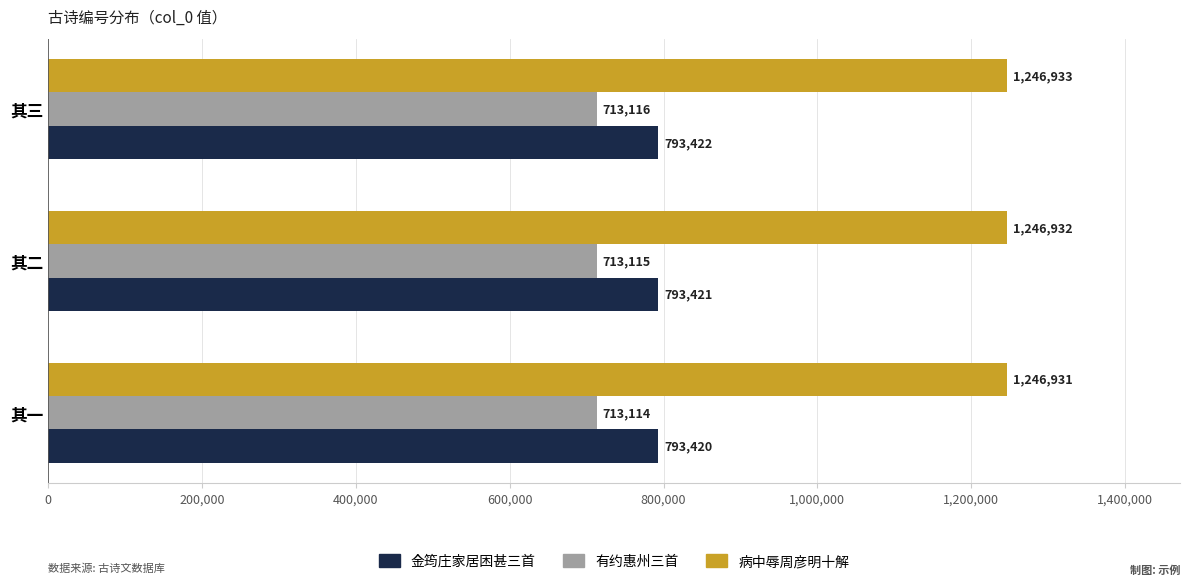

Which label corresponds to the largest value in the chart?

其三